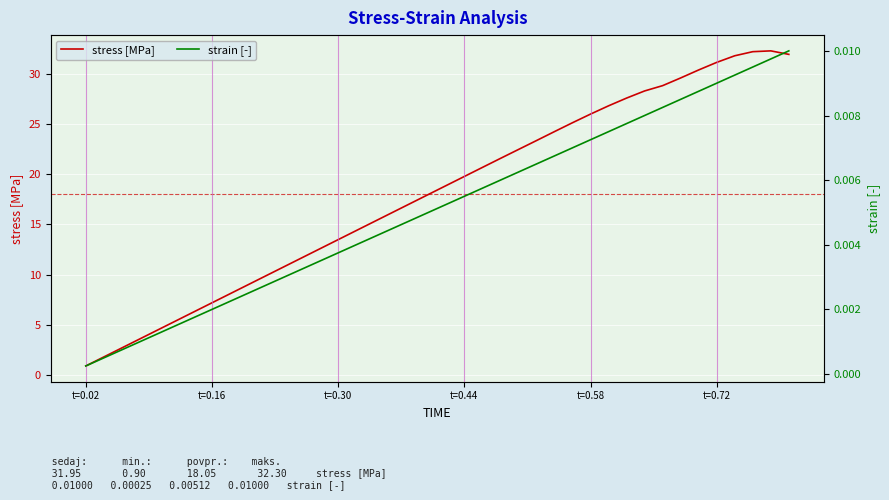

List the series in order of their overall mean, lowest first.

strain [-], stress [MPa]